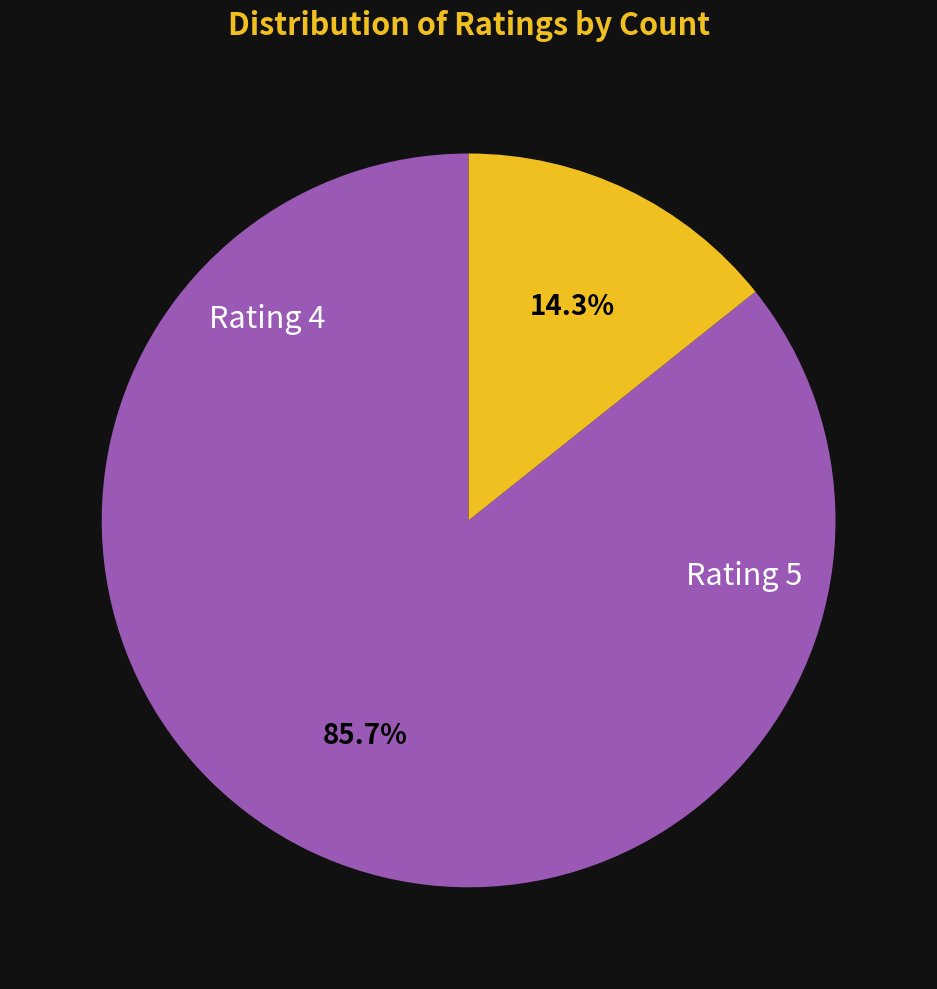

Is there any slice that represents more than half of the pie?

Yes